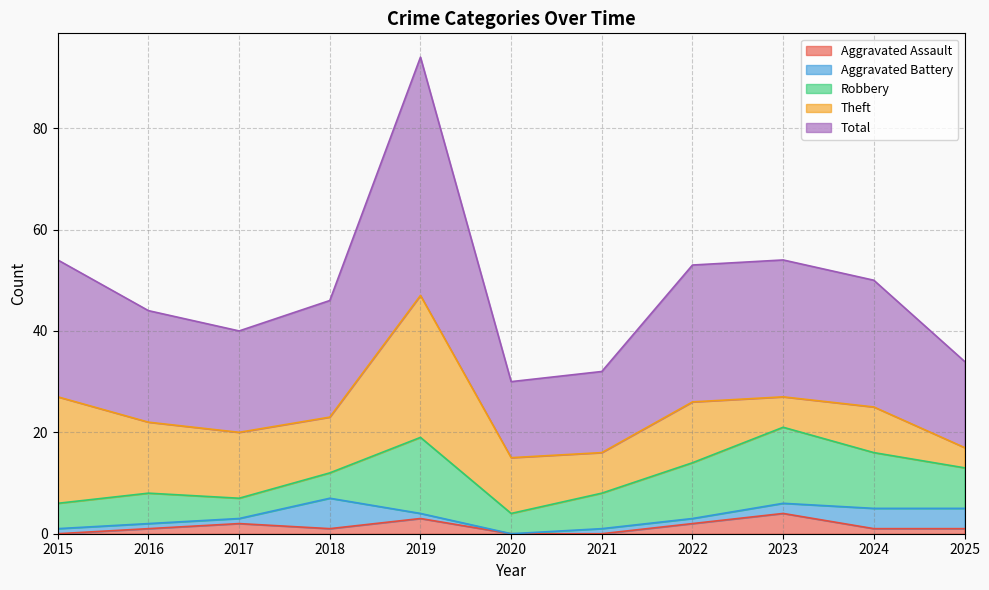

At which category is the sum across all series the highest?

2019